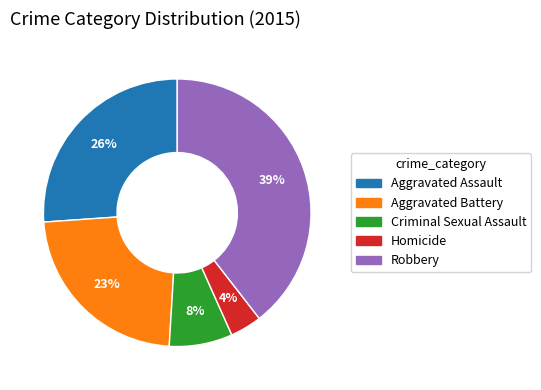

How many slices are in this pie chart?

5